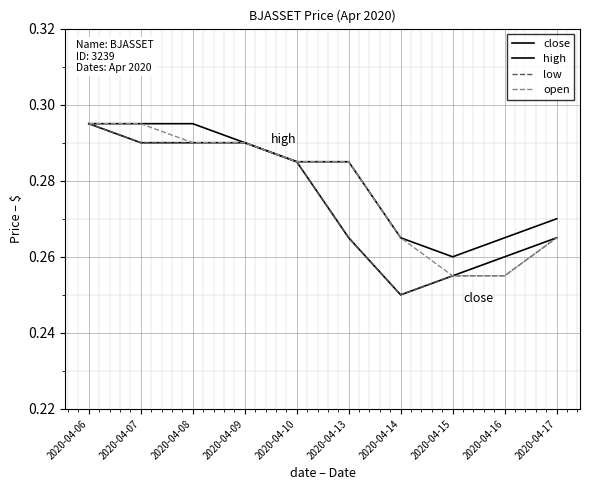

How many open values are between 0 and 1?

10